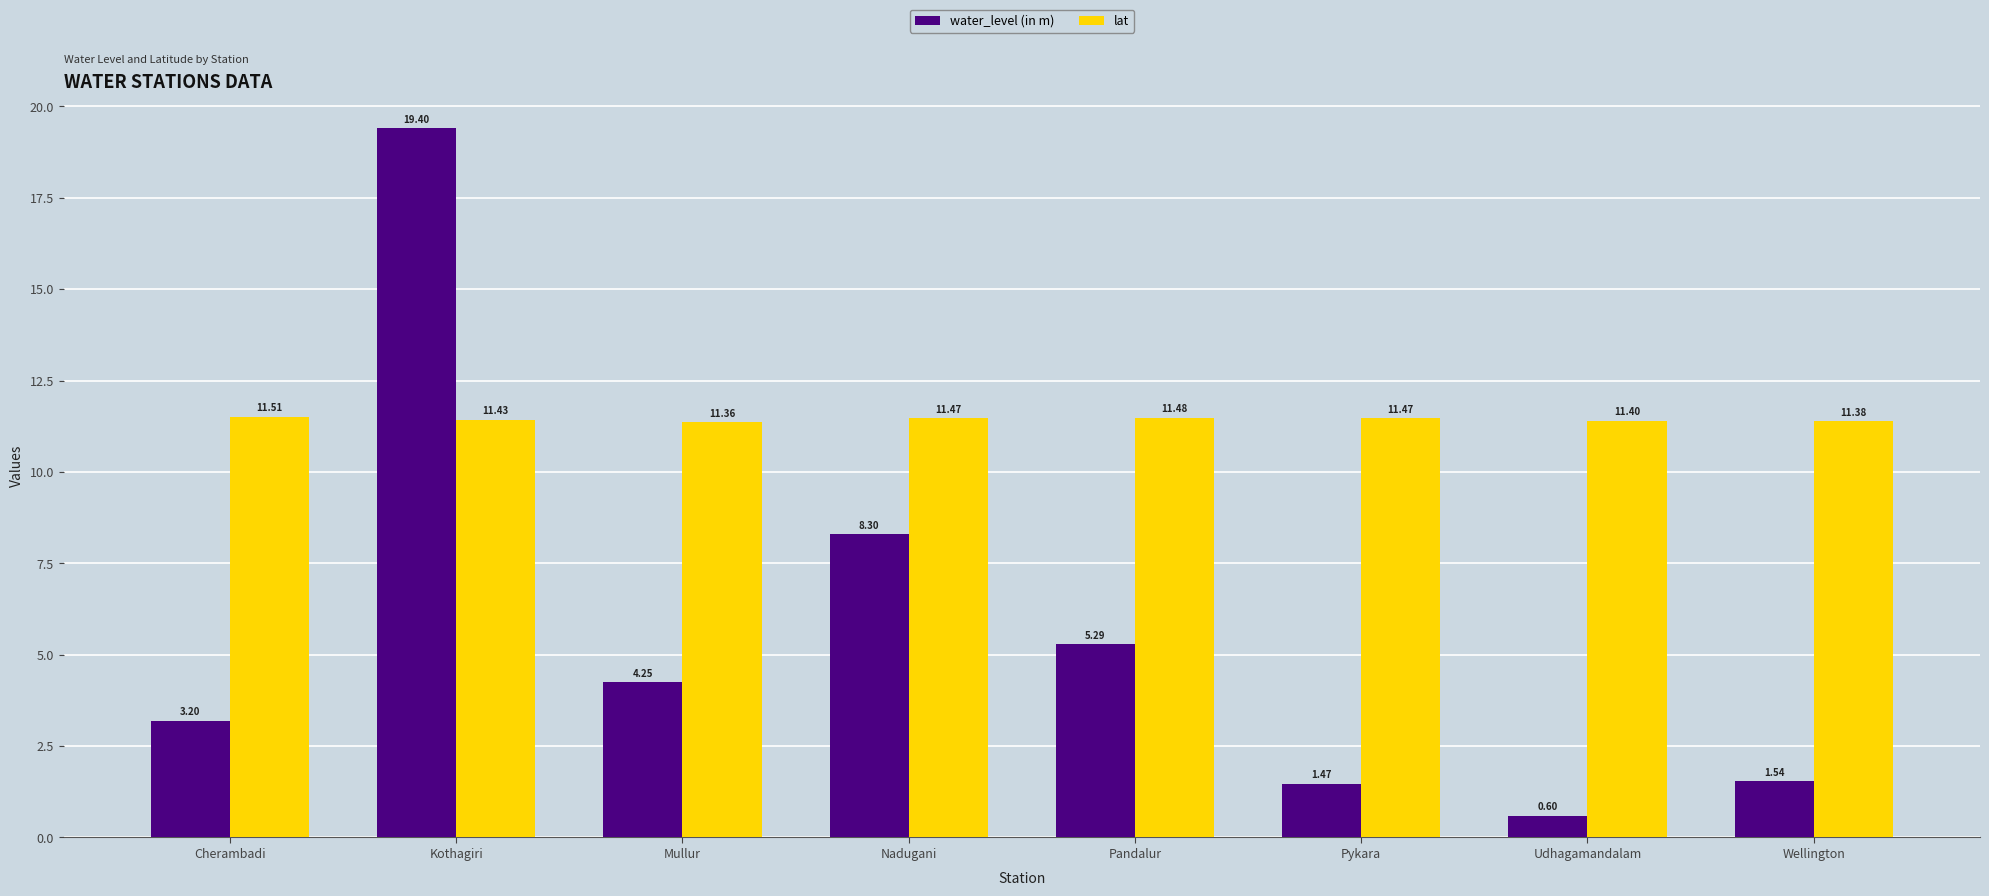

Which series has the widest spread of values?

water_level (in m)